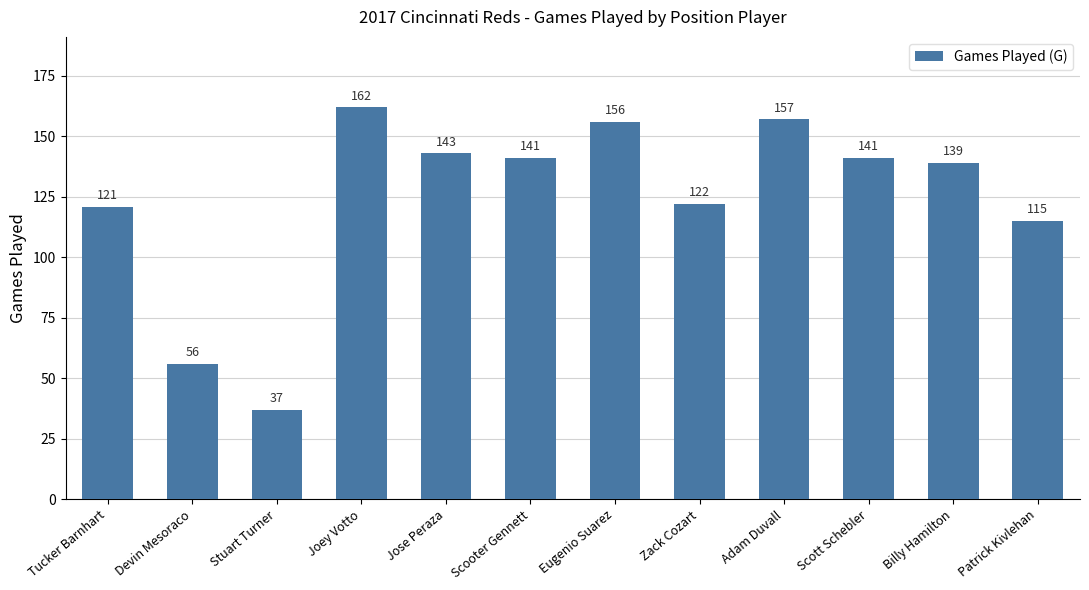

What position from the right is Adam Duvall?

4